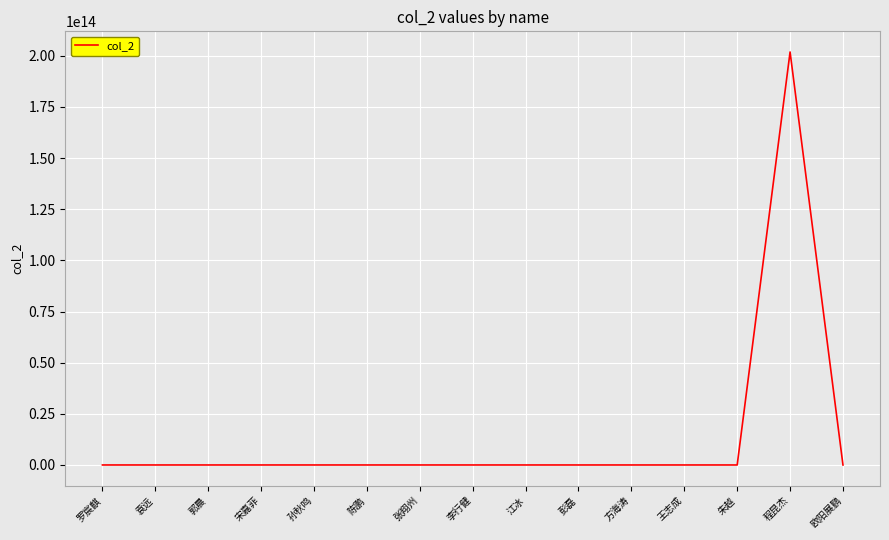

Does the chart display data point markers on the line(s)?

No